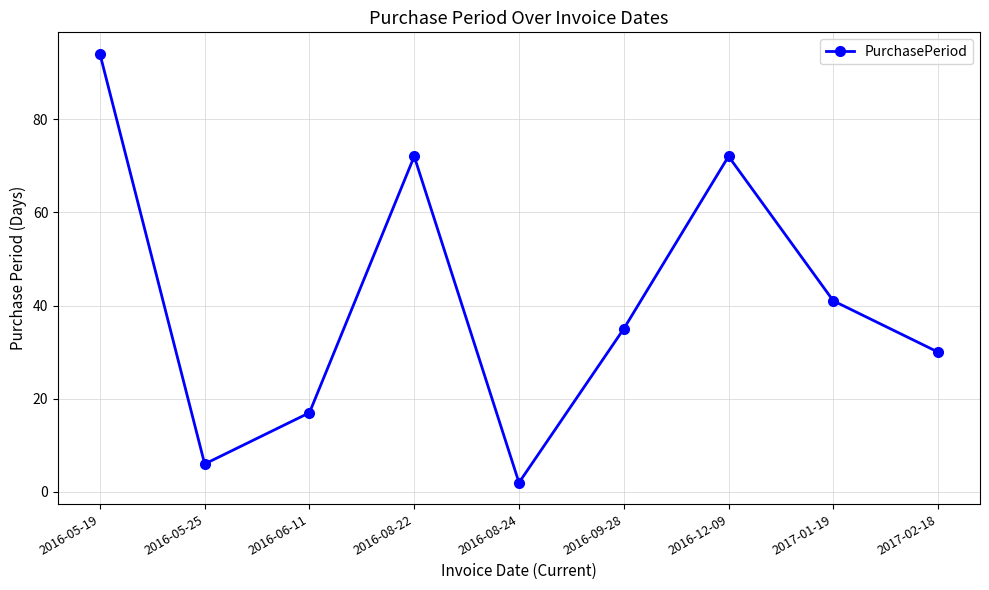

Does the chart have visible grid lines?

Yes